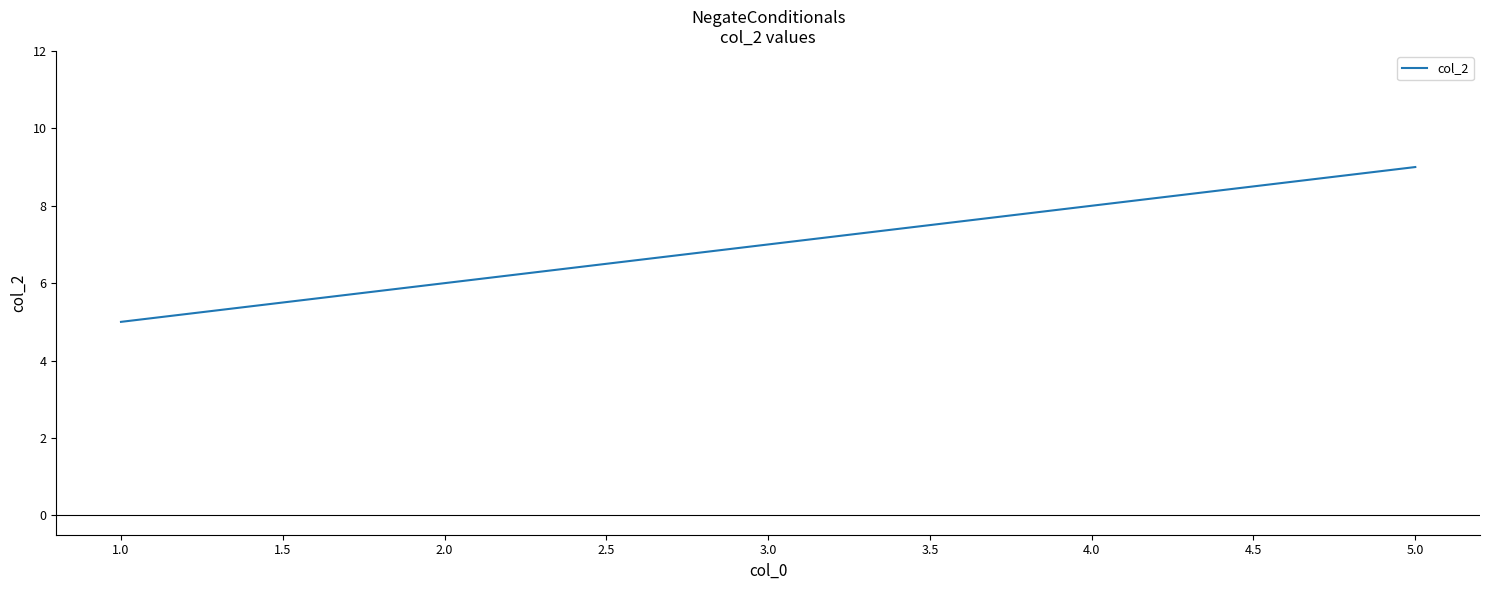

List the labels in order of value, largest first.

5.0, 4.0, 3.0, 2.0, 1.0